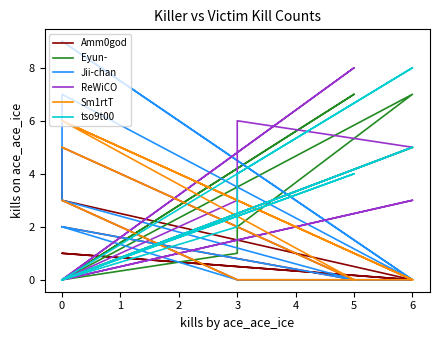

Which series changed the most between 6 and 0?

tso9t00